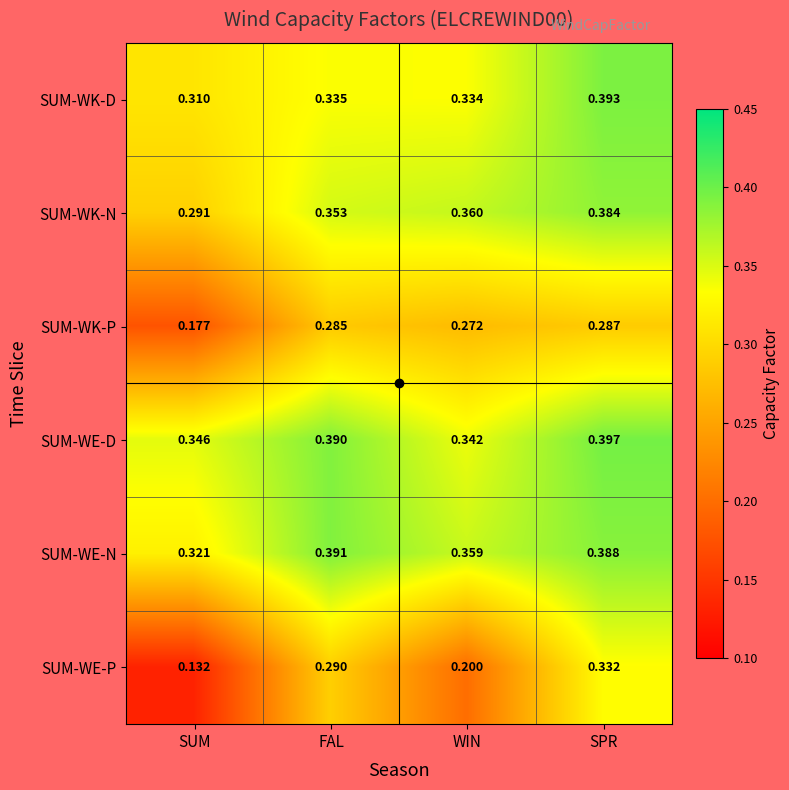

List the series in order of their peak value, lowest first.

SUM-WK-P, SUM-WE-P, SUM-WK-N, SUM-WE-N, SUM-WK-D, SUM-WE-D